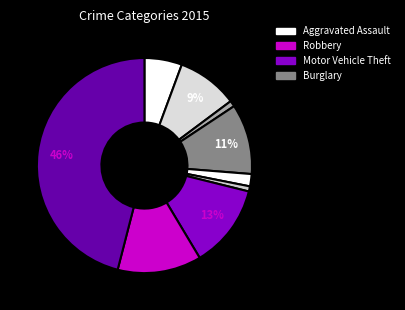

How many segments does this pie chart have?

9